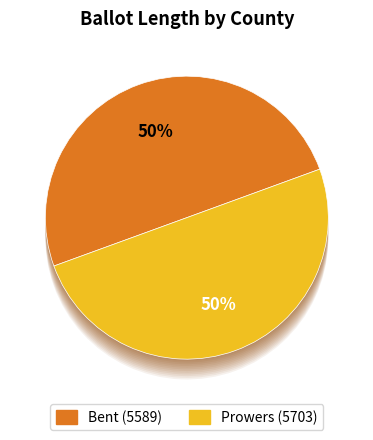

To the nearest percent, what percentage of the pie is Bent (5589)?

50%